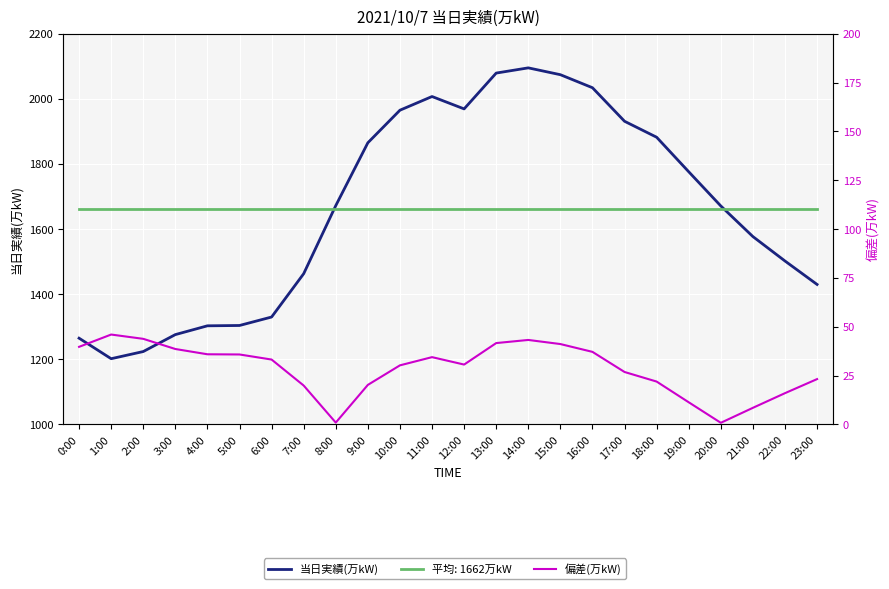

The 偏差(万kW) series shows 41.7 at 13:00. True or false?

True